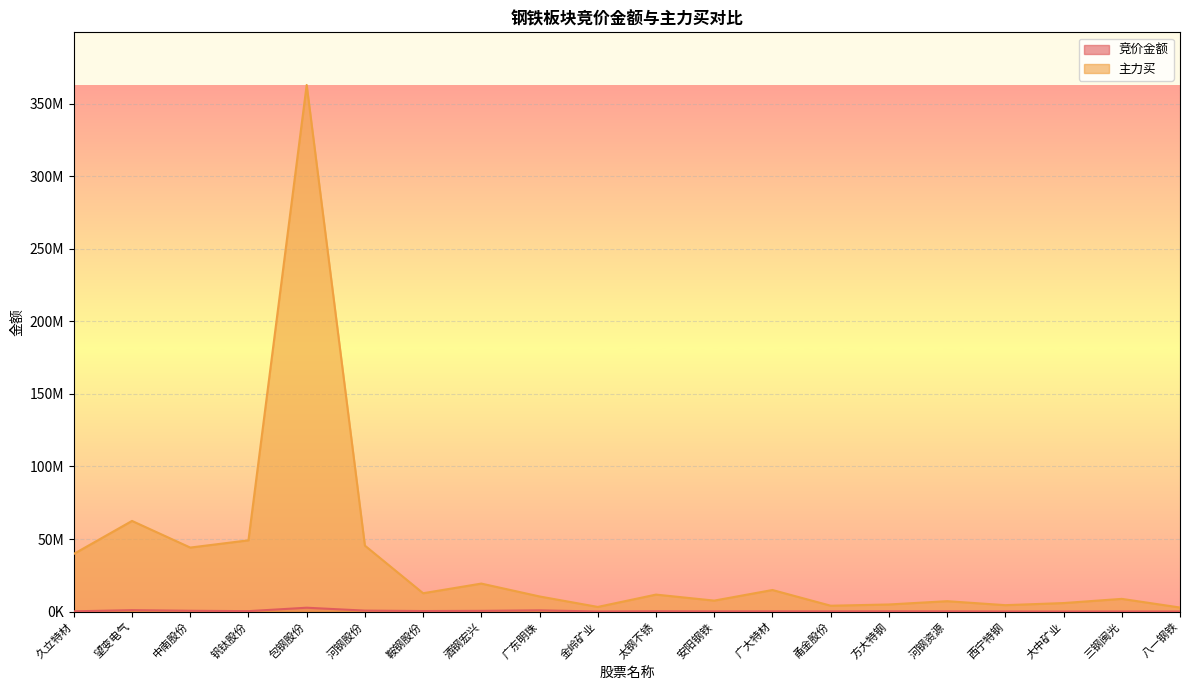

True or false: 主力买 and 竞价金额 intersect in this chart.

False